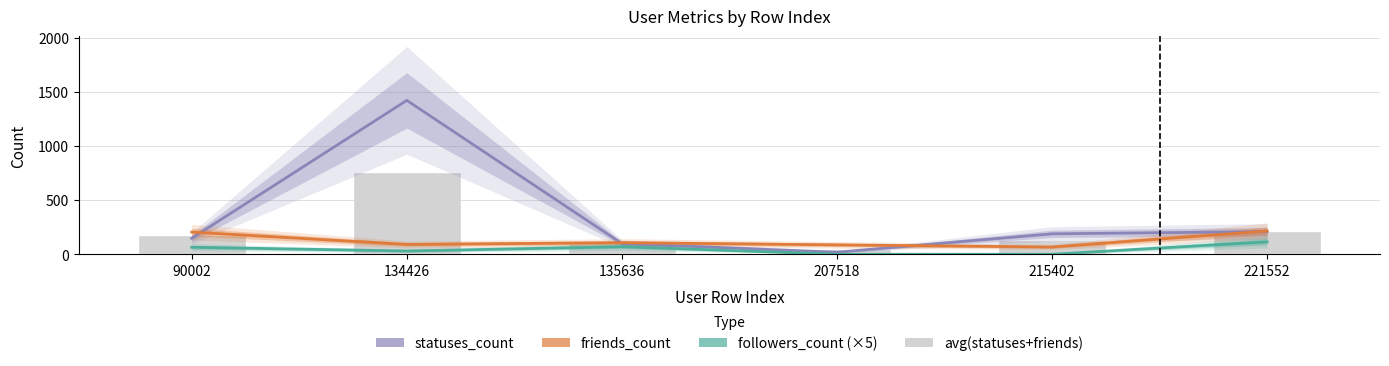

True or false: statuses_count has a value of 27.3 at 207518.

False